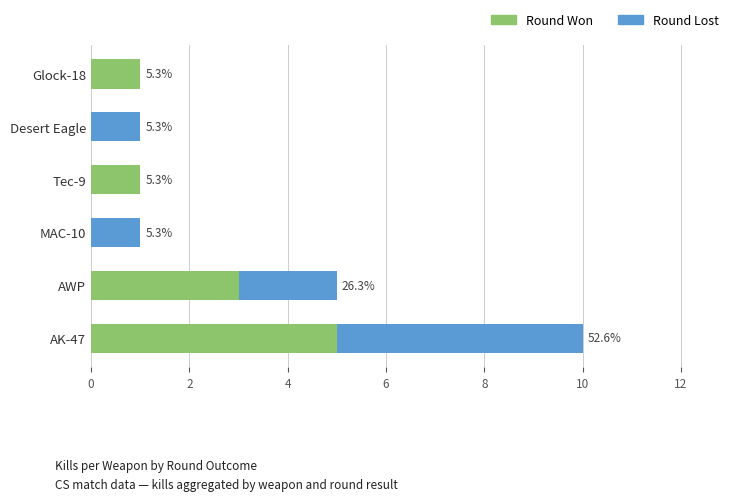

What are all the series names shown in the legend?

Round Won, Round Lost